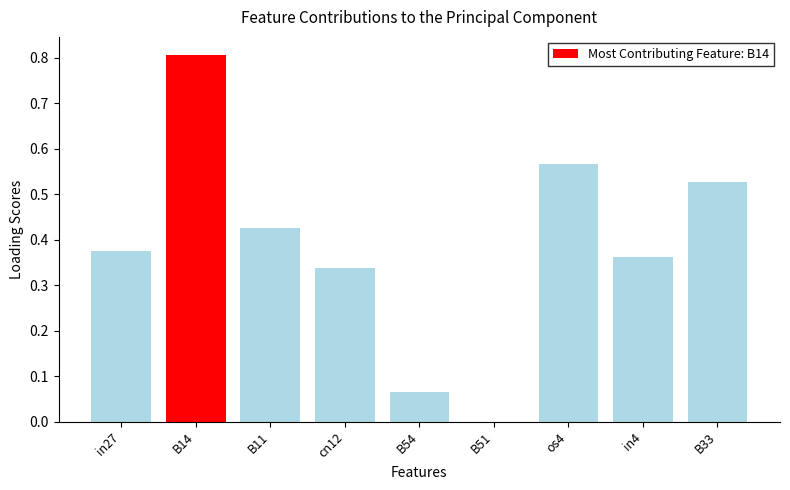

Which category has the highest value across all series?

B14